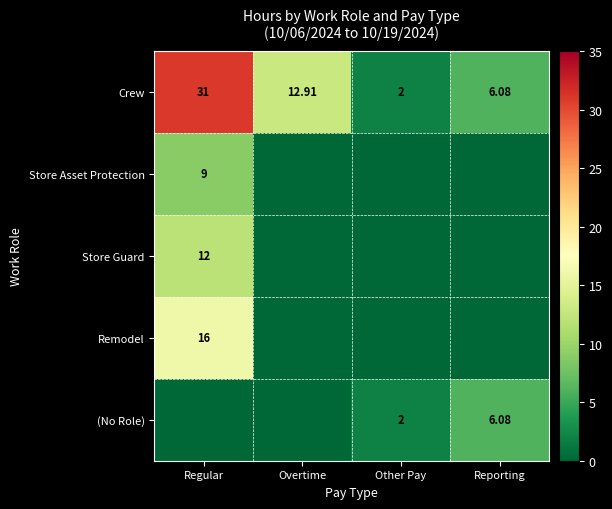

Where does the Crew series first go above 12?

Regular